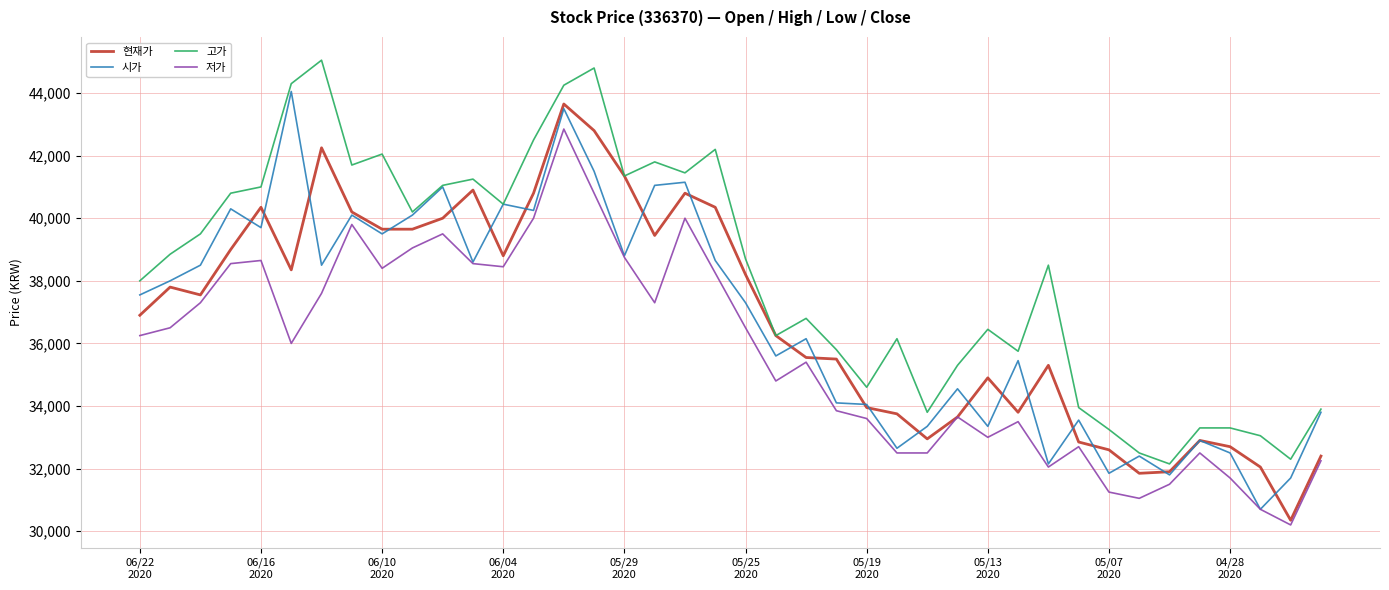

At how many categories does at least one series exceed 37415?

22